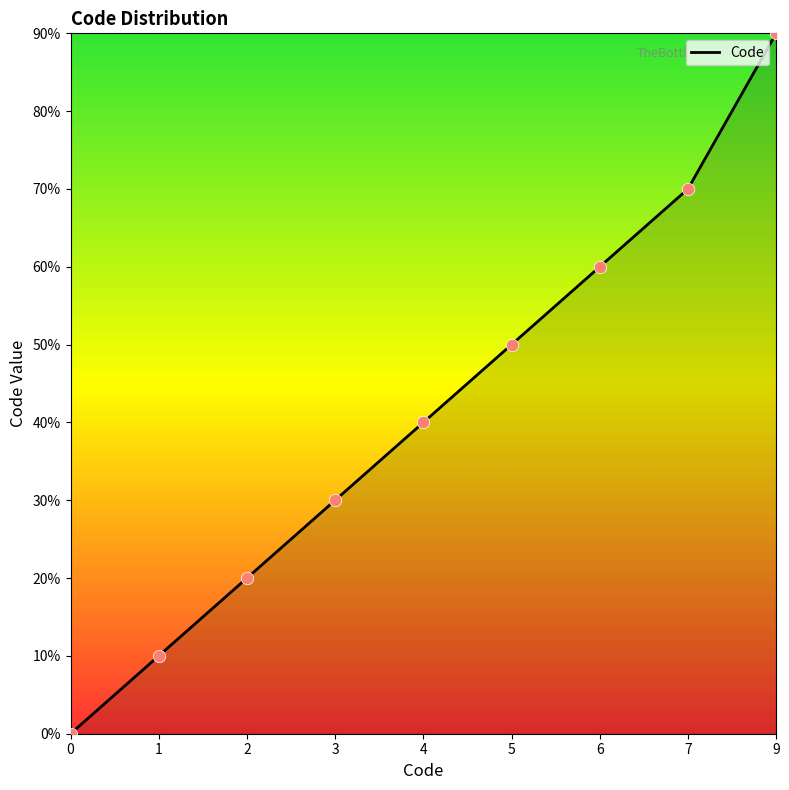

Does the chart have visible grid lines?

No